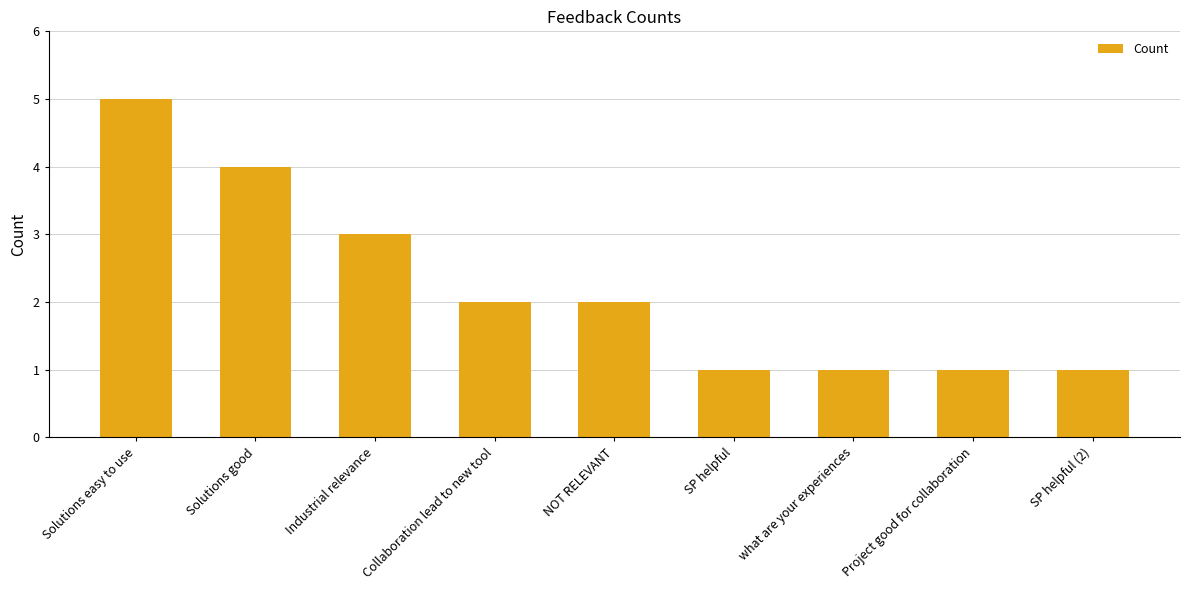

What is the label of the 4th bar from the right?

SP helpful